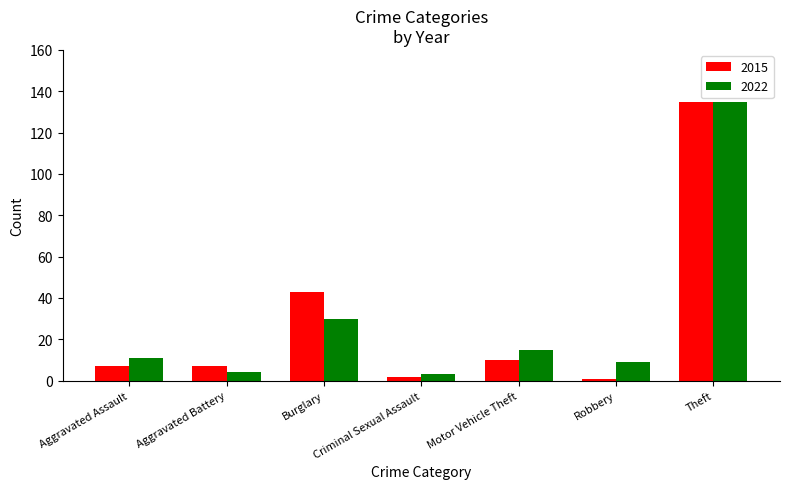

How many categories are shown in the chart?

7